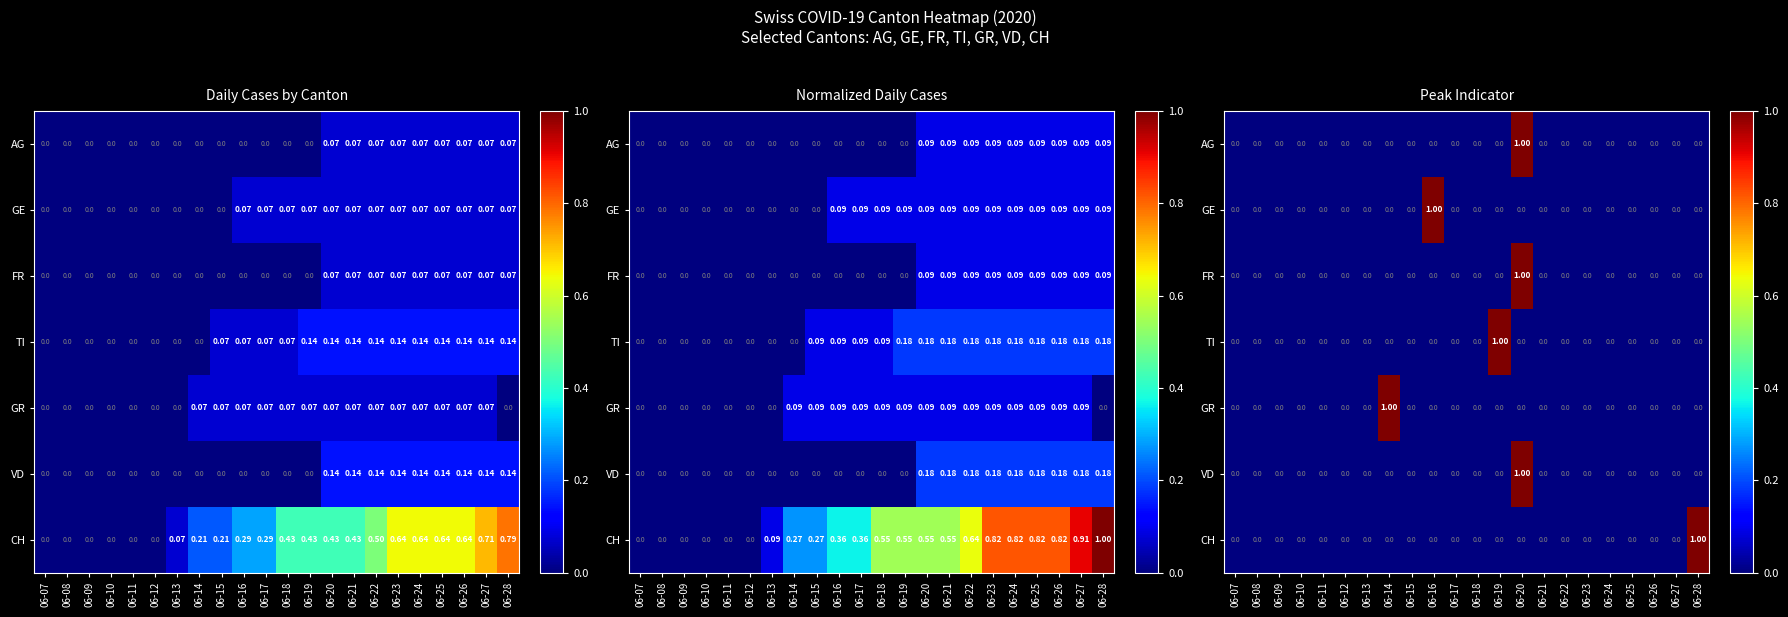

Rank the categories by GE value from lowest to highest.

06-07, 06-08, 06-09, 06-10, 06-11, 06-12, 06-13, 06-14, 06-15, 06-17, 06-18, 06-19, 06-20, 06-21, 06-22, 06-23, 06-24, 06-25, 06-26, 06-27, 06-28, 06-16